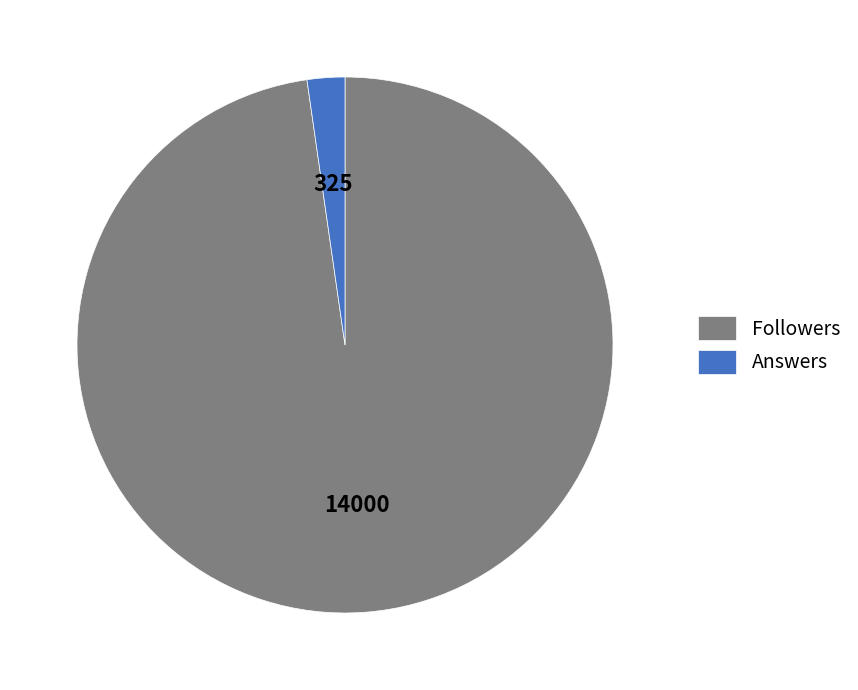

Between Followers and Answers, which is larger?

Followers